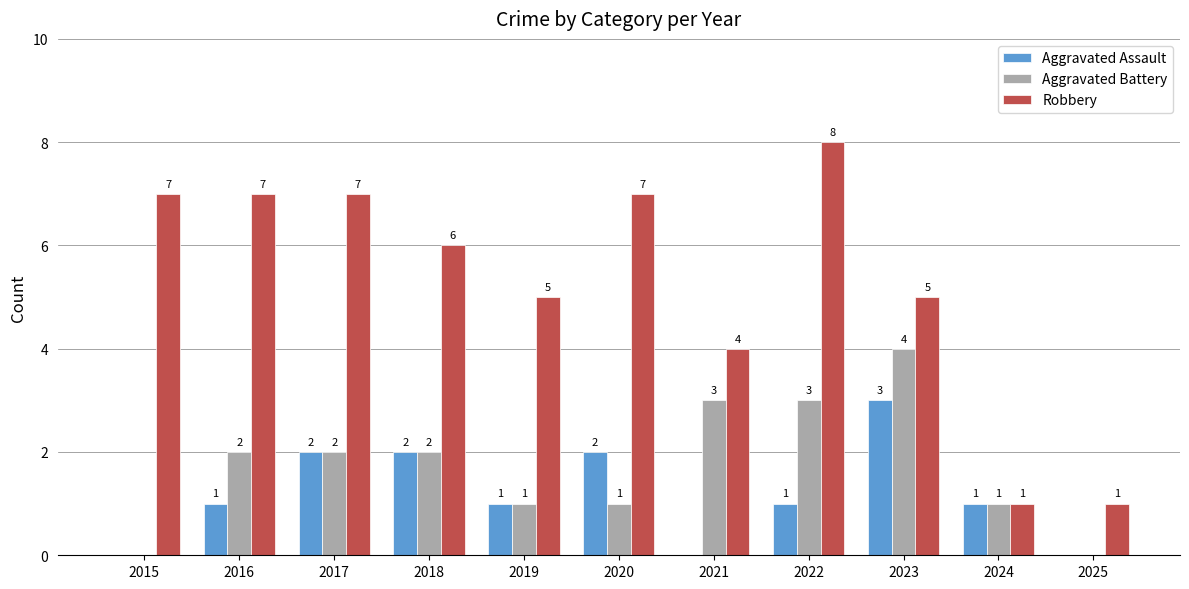

Where does the Robbery series first go above 6?

2015